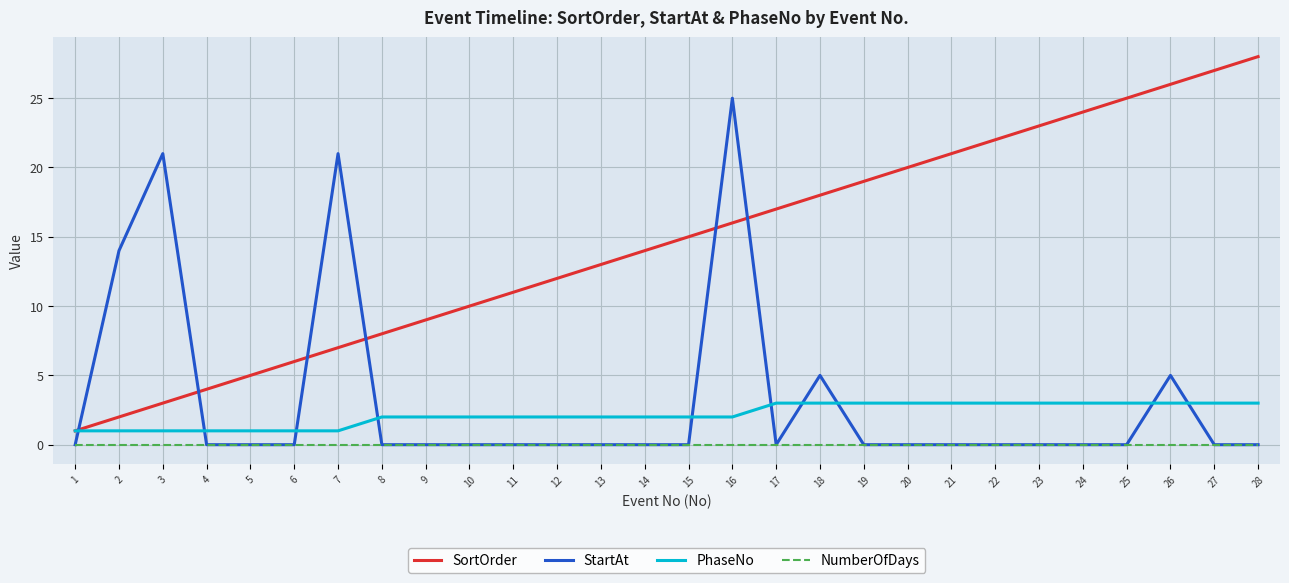

True or false: NumberOfDays and SortOrder cross at least once.

False